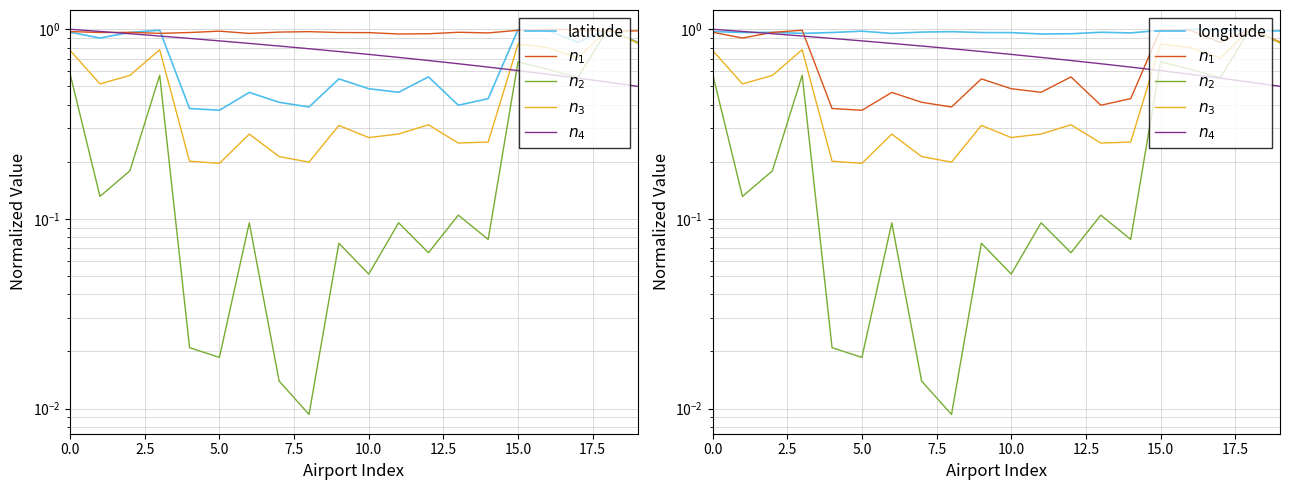

Rank the series by their maximum value, from lowest to highest.

latitude, $n_1$, $n_2$, $n_3$, $n_4$, longitude